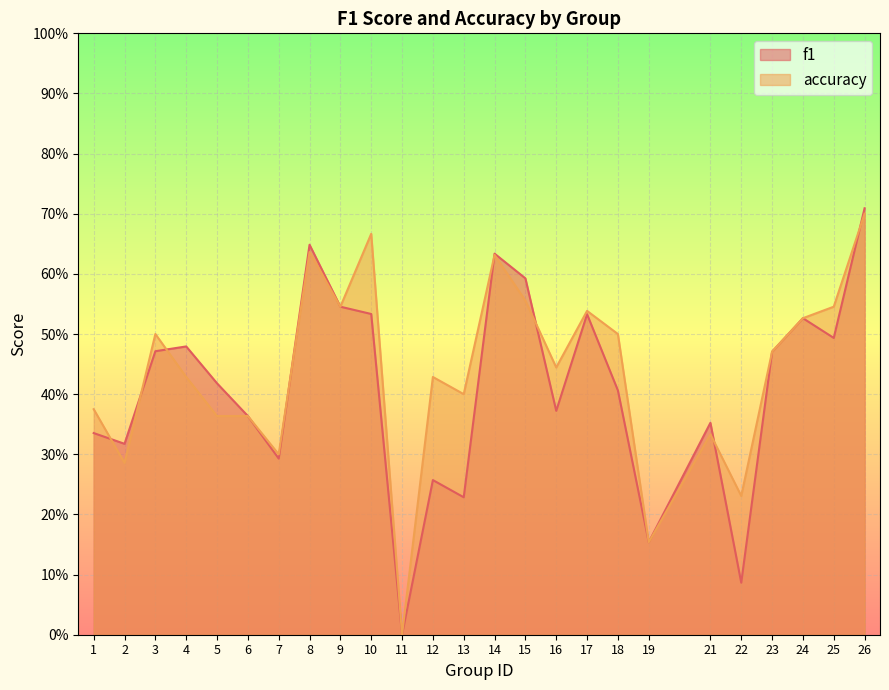

Reading right to left, list all the values displayed in this chart.

f1: 0.7	0.5	0.5	0.5	0.1	0.4	0.2	0.4	0.5	0.4	0.6	0.6	0.2	0.3	0.0	0.5	0.5	0.6	0.3	0.4	0.4	0.5	0.5	0.3	0.3
accuracy: 0.7	0.5	0.5	0.5	0.2	0.3	0.2	0.5	0.5	0.4	0.6	0.6	0.4	0.4	0.0	0.7	0.5	0.6	0.3	0.4	0.4	0.4	0.5	0.3	0.4